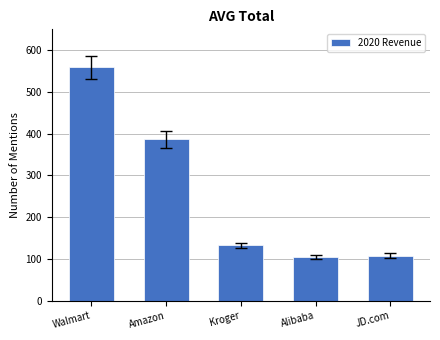

True or false: the data shows 71.8 at Alibaba.

False